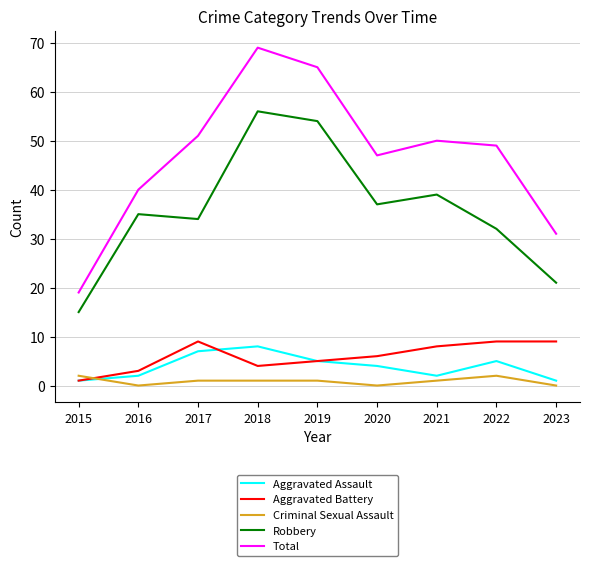

What is the difference between the highest and lowest values at 2017?

50